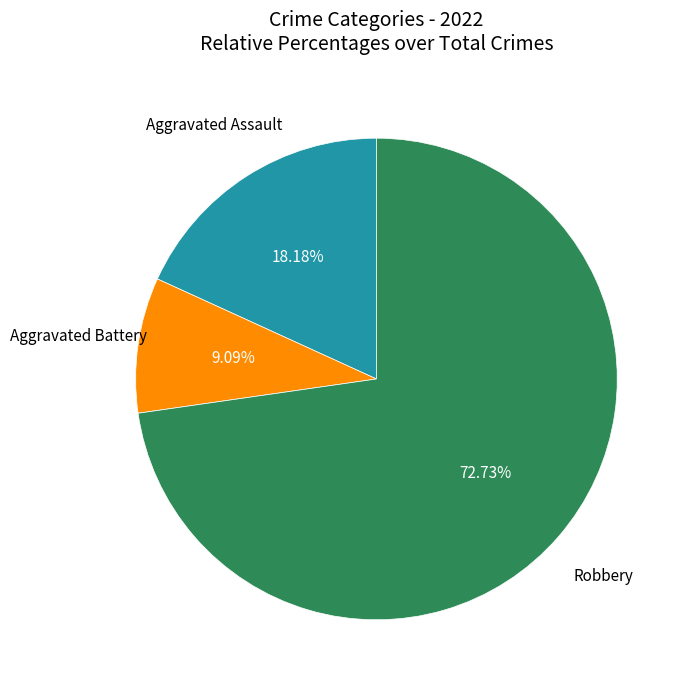

Is there any slice that represents more than half of the pie?

Yes